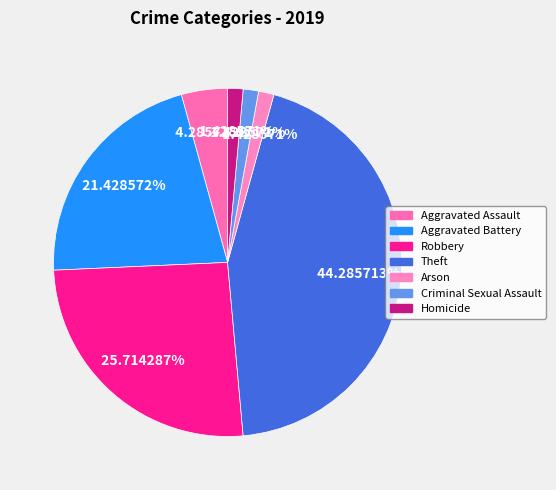

Do Homicide and Aggravated Assault together represent more than half of the pie?

No